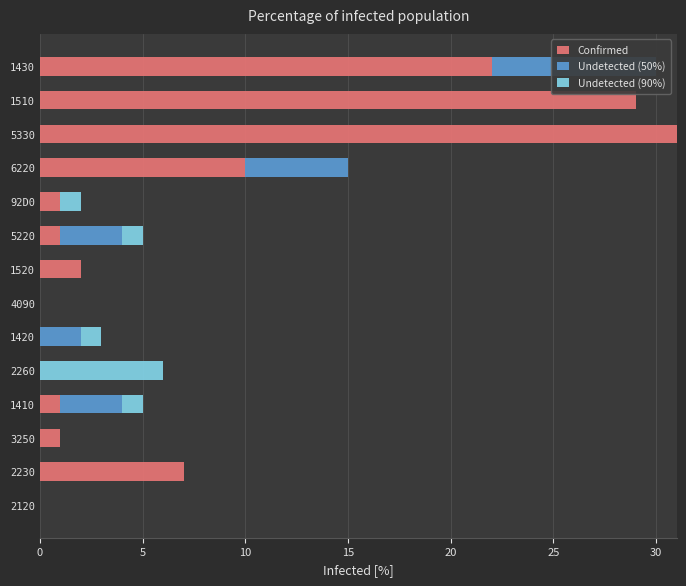

What are all the series names shown in the legend?

Confirmed, Undetected (50%), Undetected (90%)